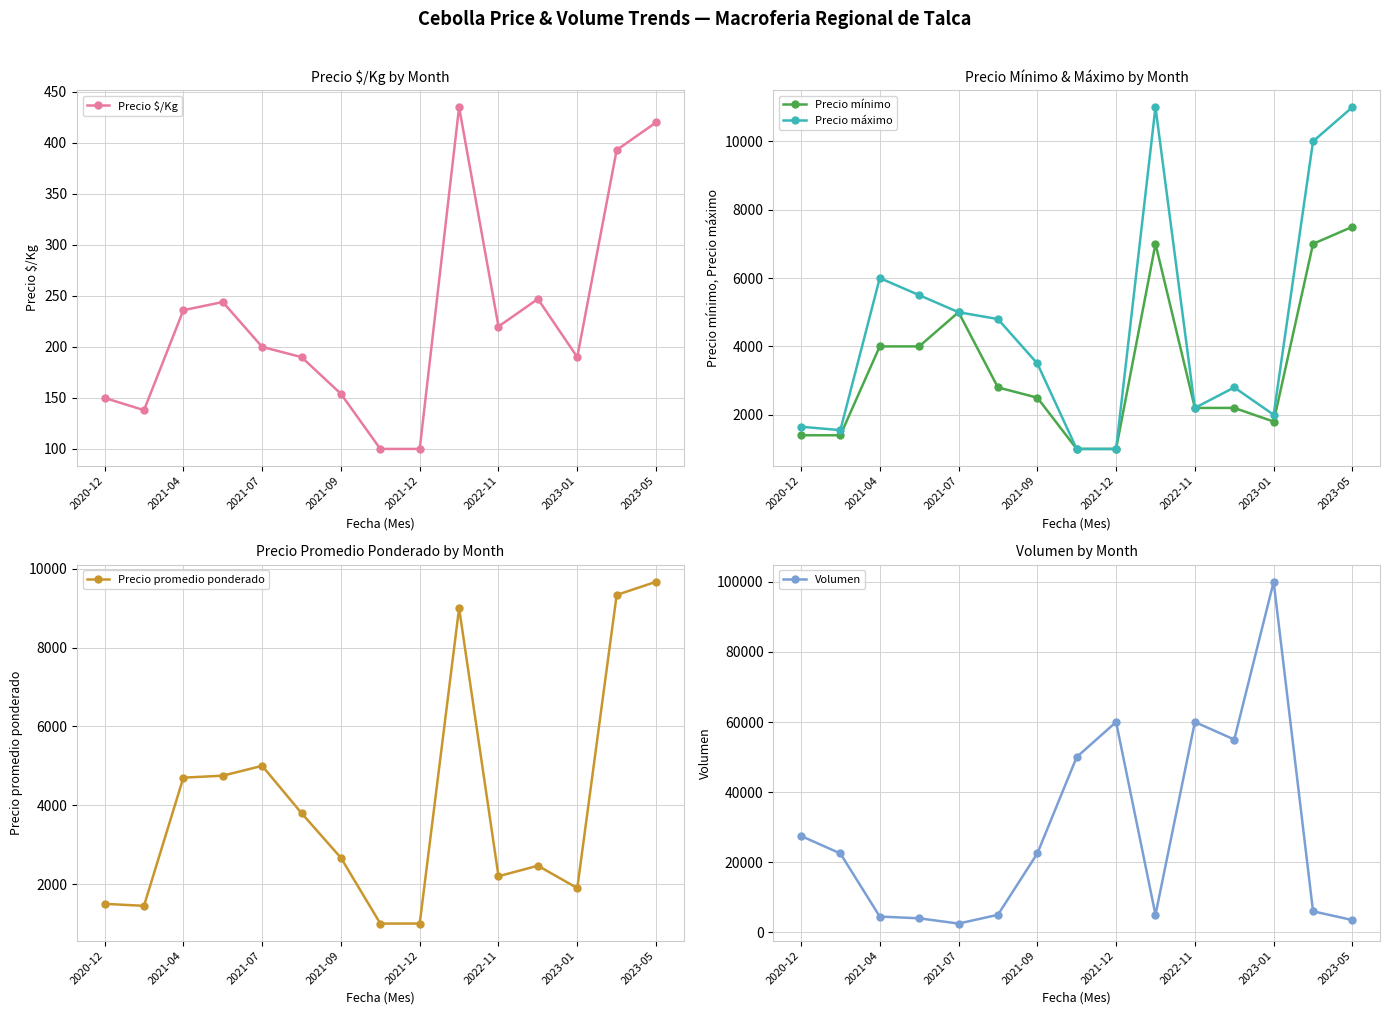

Read the Precio promedio ponderado value at 11, to the nearest 100.

2500